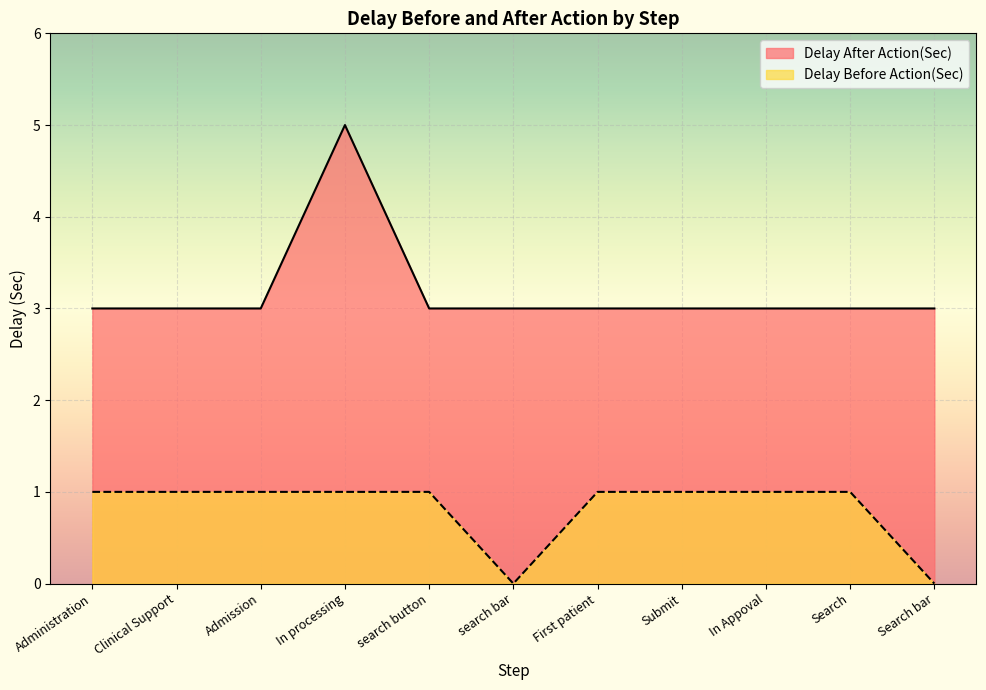

Which has a higher value, Search bar or Administration?

Search bar